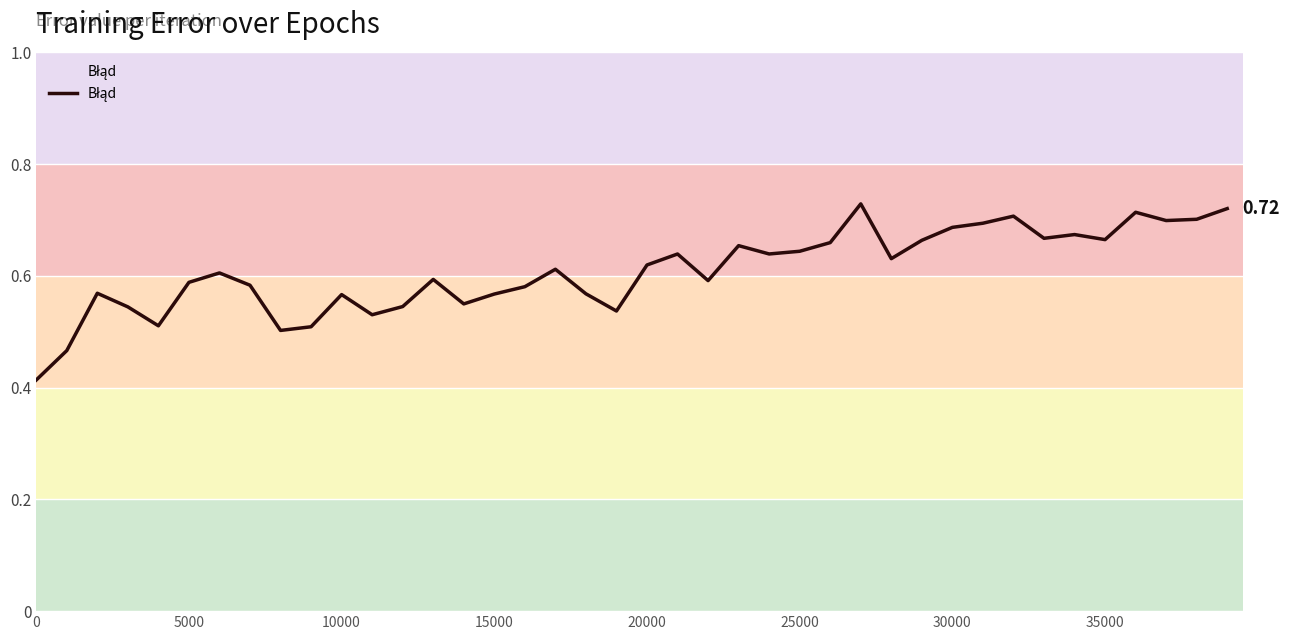

What is the difference between the maximum and minimum values?

0.3